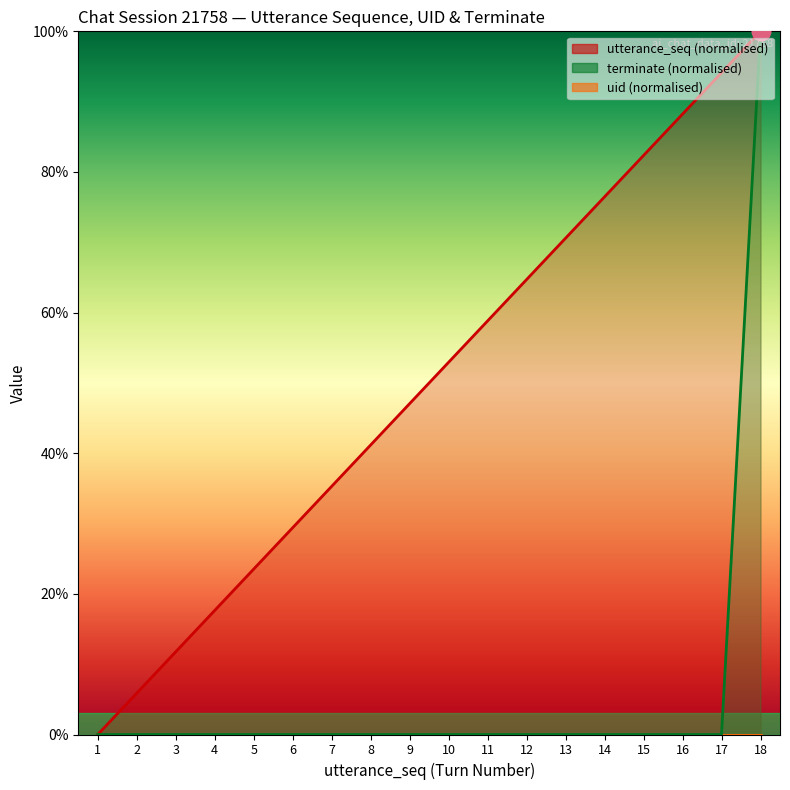

Which series has the largest total across all categories?

utterance_seq